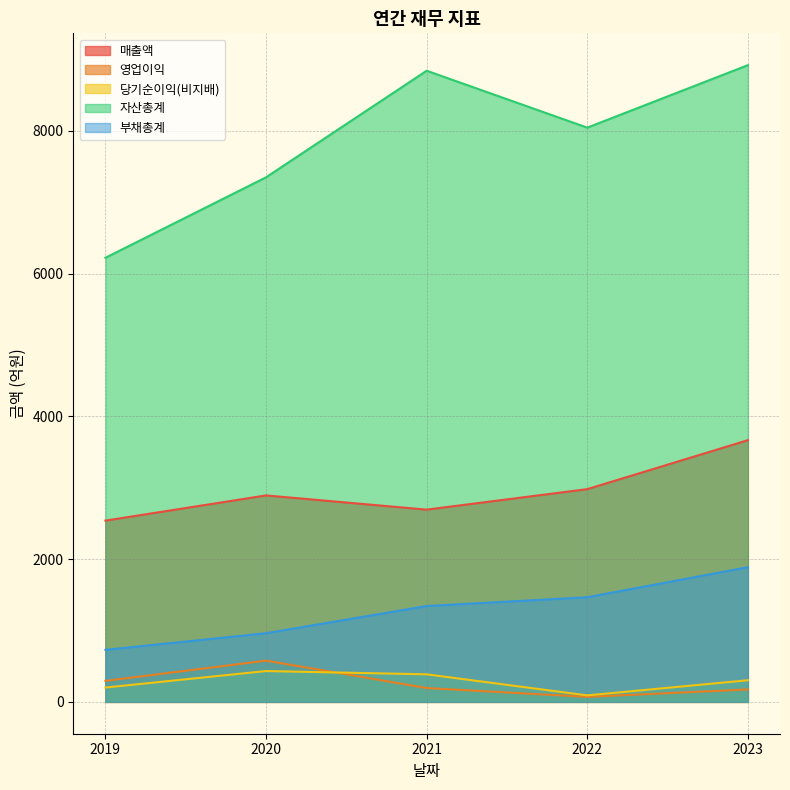

The value of 매출액 at 2023 is 1646. True or false?

False